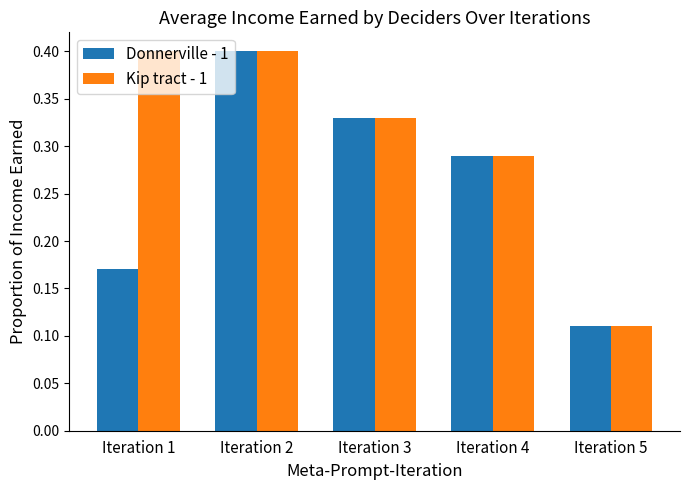

How many Kip tract - 1 values are between 0 and 1?

5